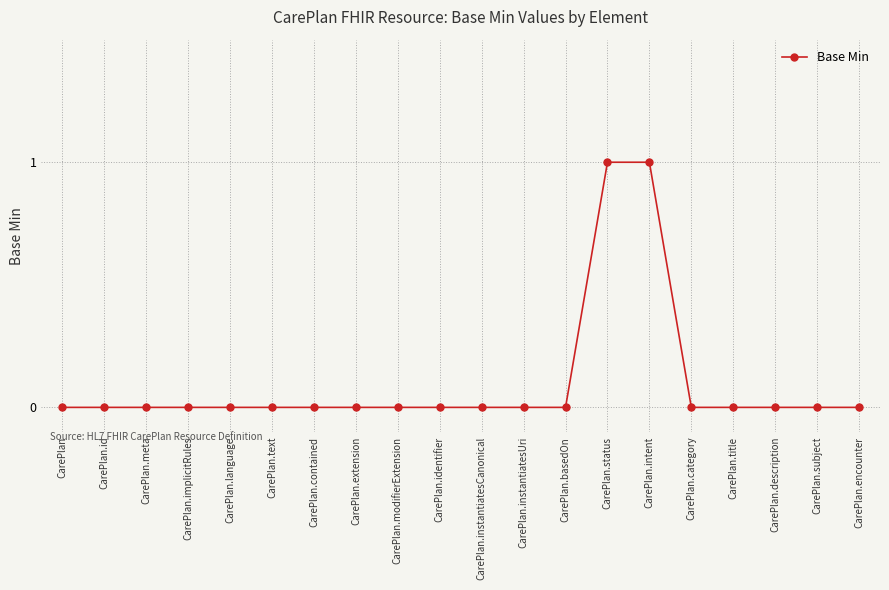

The value at CarePlan.instantiatesCanonical is -1. True or false?

False